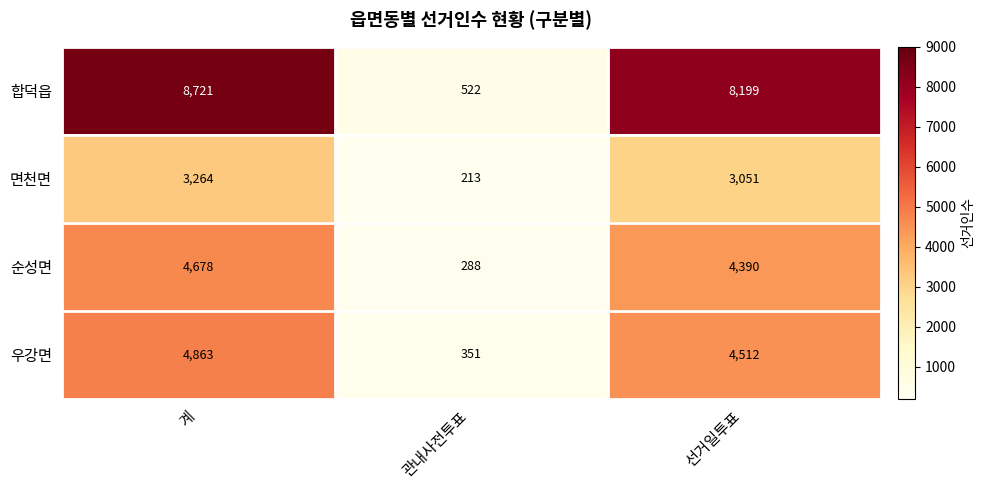

Reading left to right, transcribe all the data shown in this chart.

합덕읍: 계=8721	관내사전투표=522	선거일투표=8199
면천면: 계=3264	관내사전투표=213	선거일투표=3051
순성면: 계=4678	관내사전투표=288	선거일투표=4390
우강면: 계=4863	관내사전투표=351	선거일투표=4512